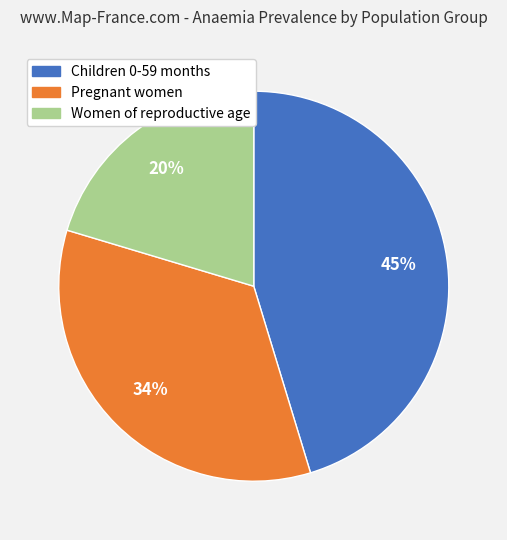

Does Pregnant women represent more than half of the total?

No